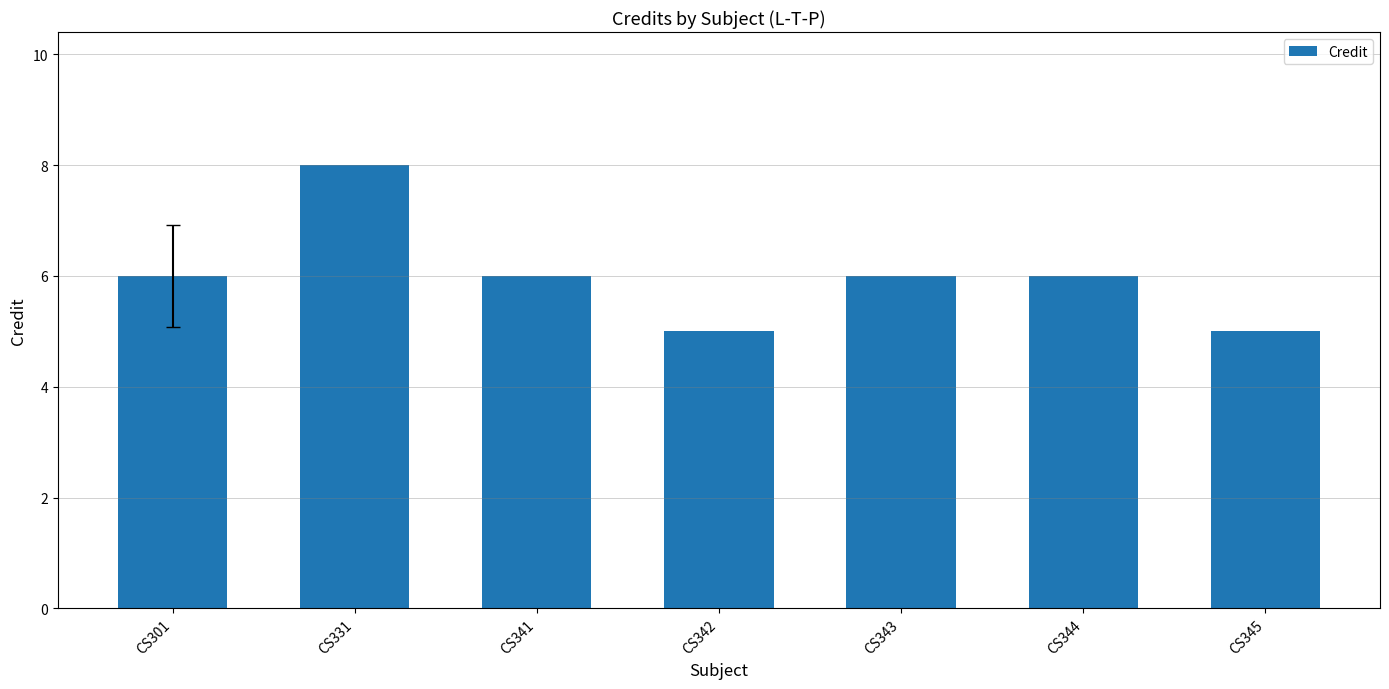

What is the ratio of the value at CS341 to the value at CS342?

1.2